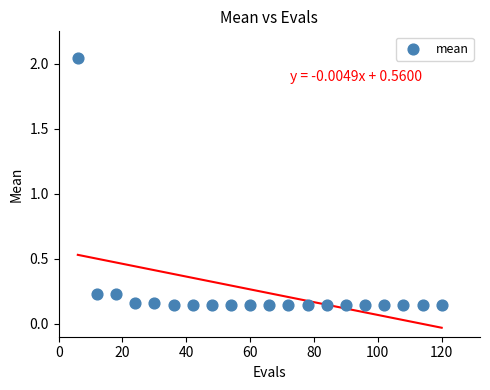

What is the range of Y values (max minus min)?

1.9